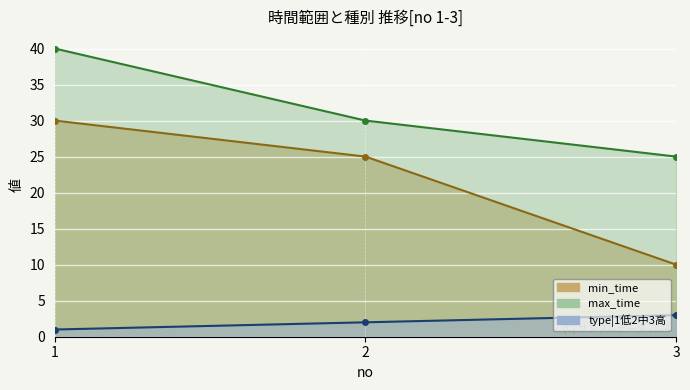

How many data points in type|1低2中3高 are above 2?

1